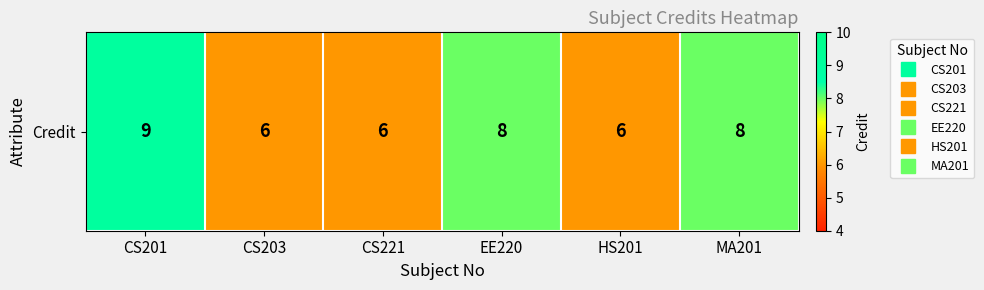

Rank the categories by value from highest to lowest.

CS201, EE220, MA201, CS203, CS221, HS201